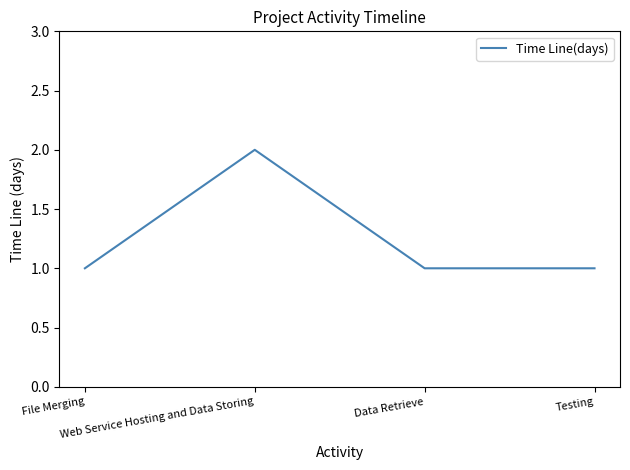

What is the greatest value displayed?

2